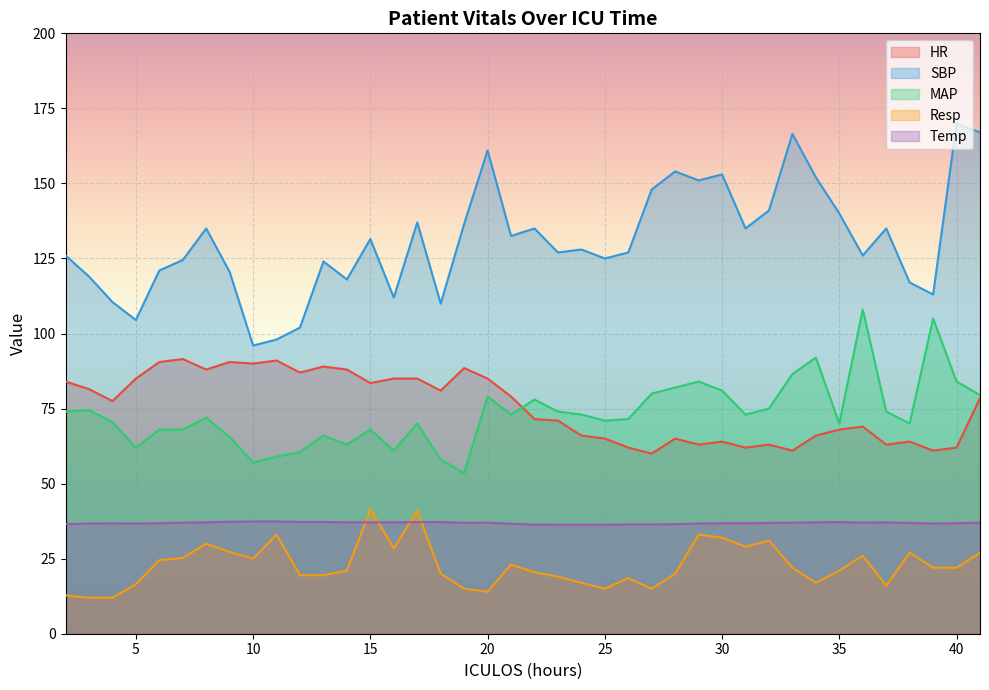

How many data points in Resp are above 22?

17